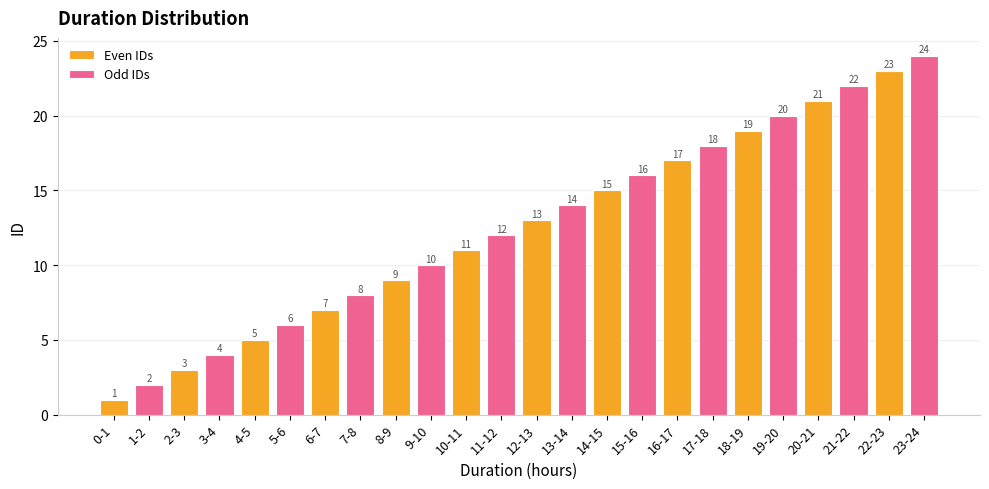

Does the chart contain any negative values?

No